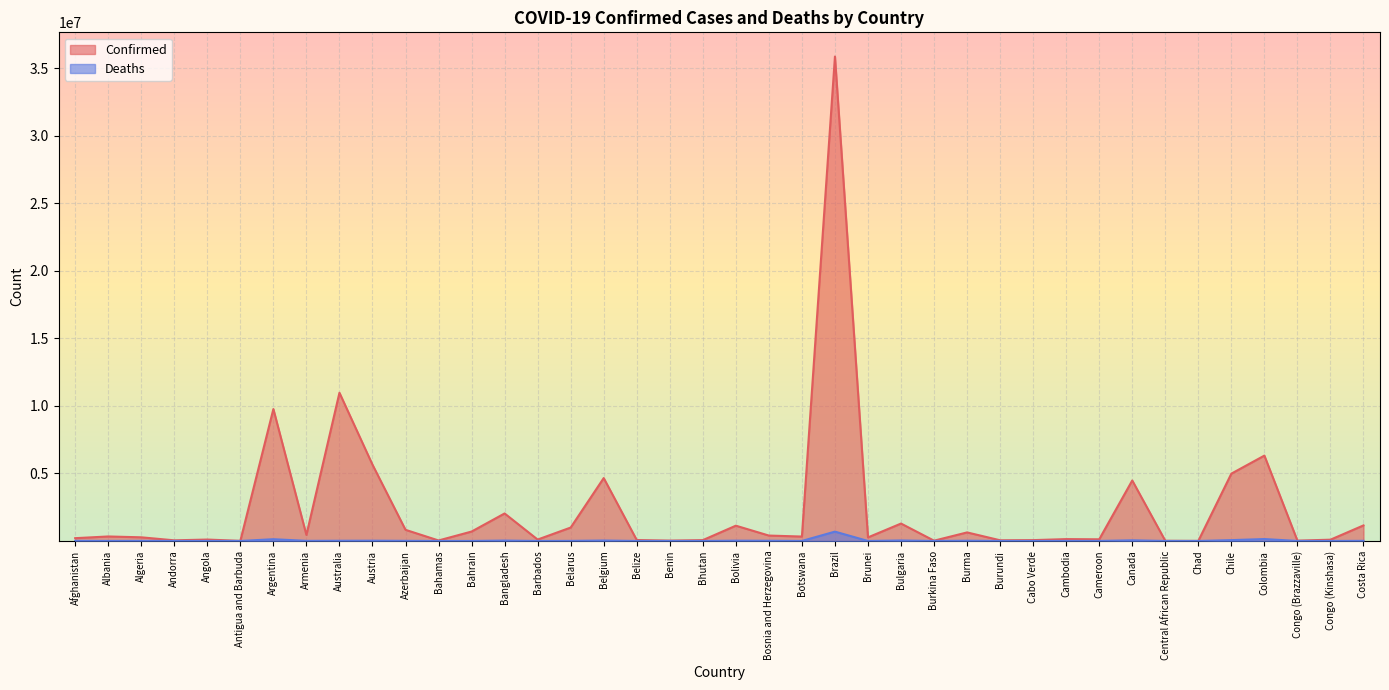

What is the total value across all series at Canada?

4528296